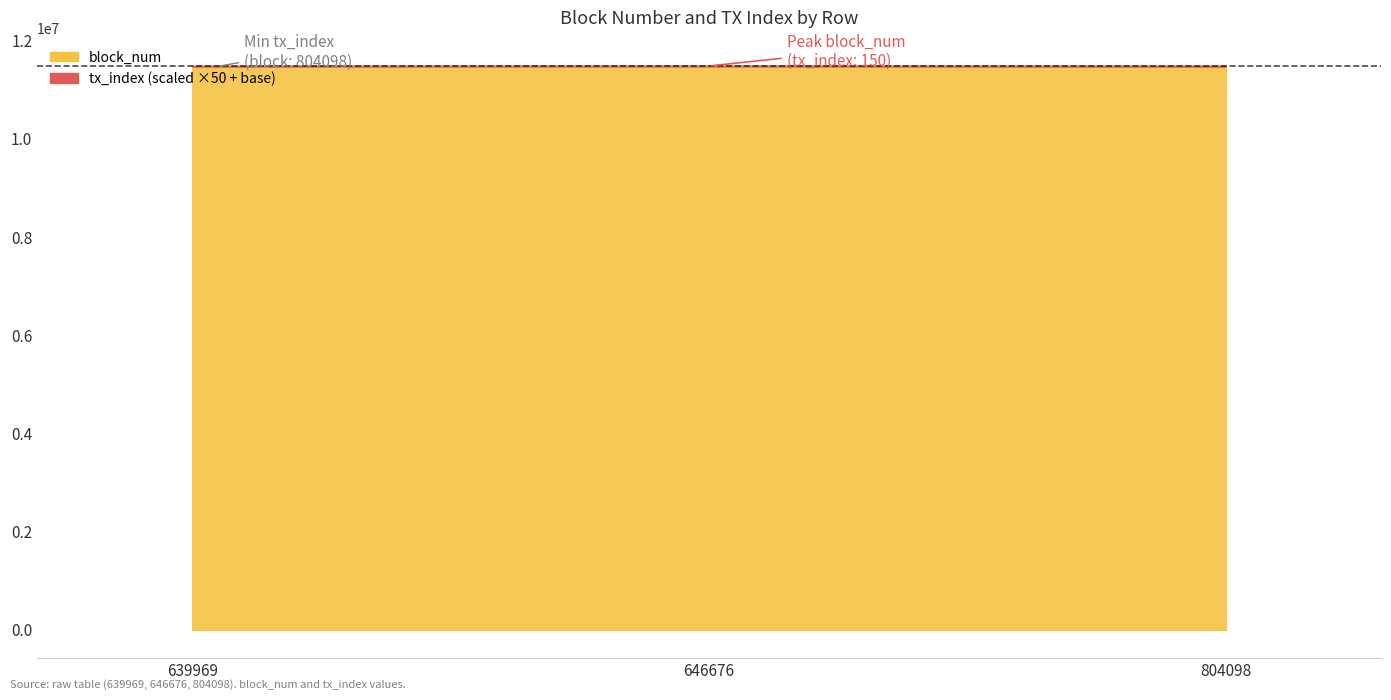

Which has a higher value, 639969 or 646676?

646676